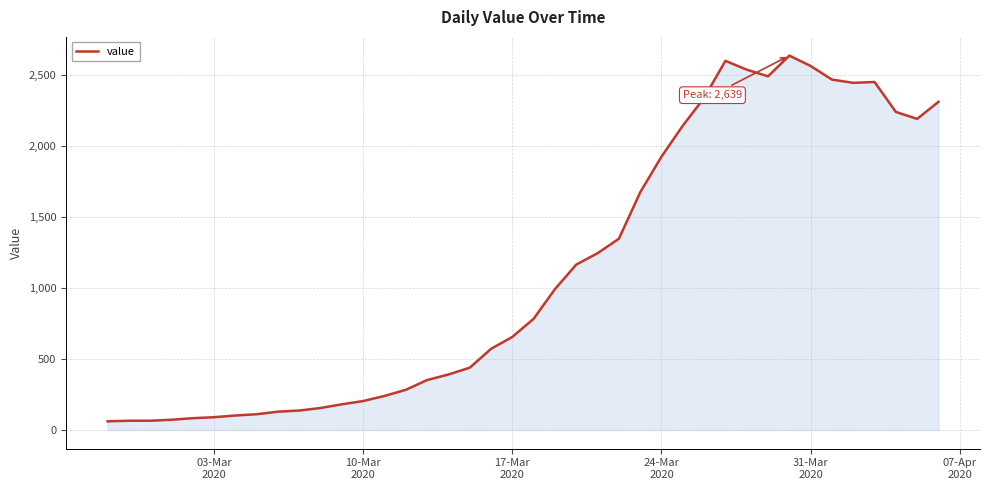

True or false: the data has more than 2 interior local peaks.

True